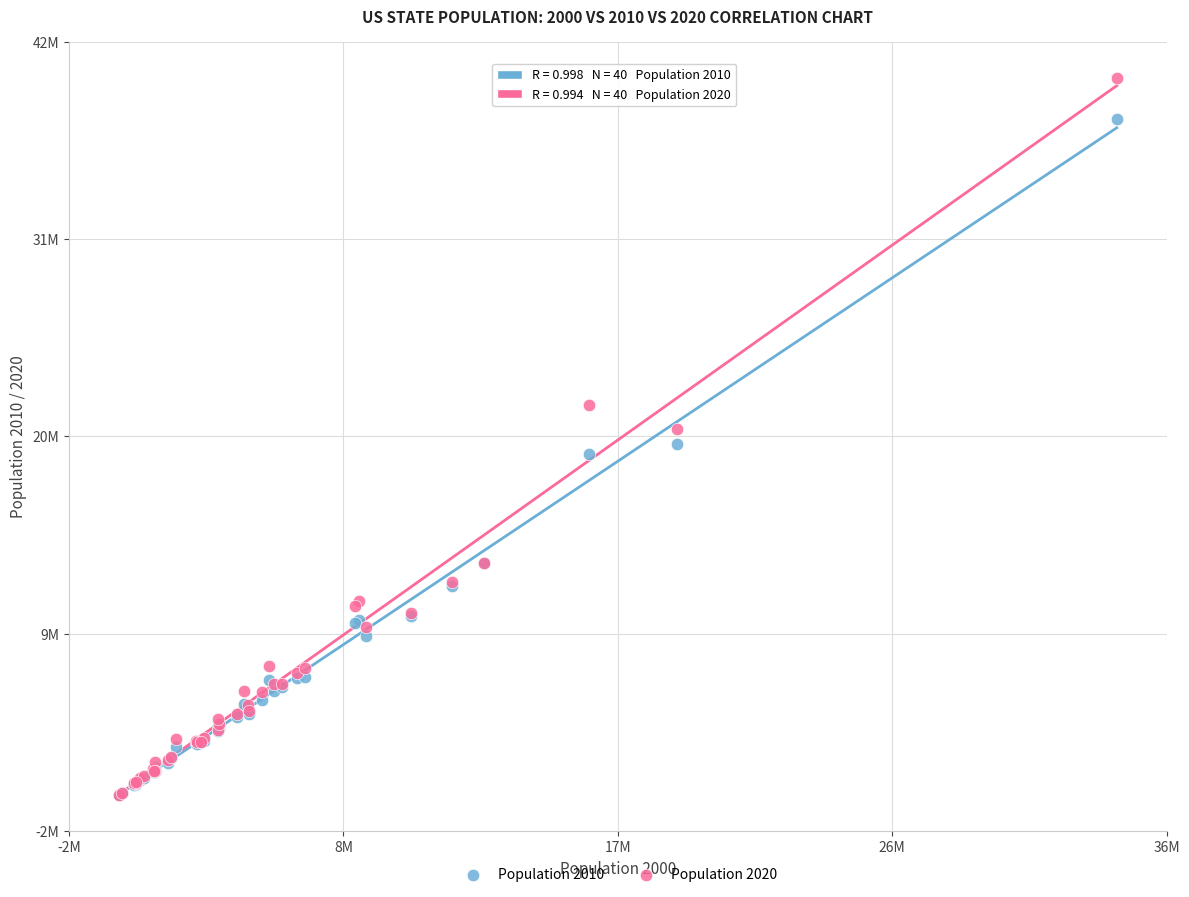

What are all the series names shown in the legend?

Population 2010, Population 2020